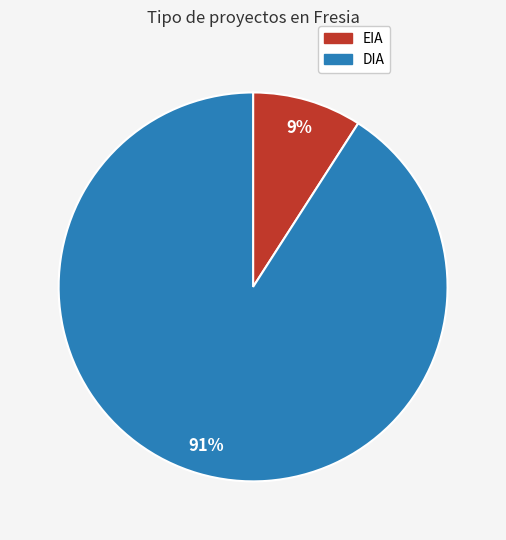

Combined, do DIA and EIA account for over 50%?

Yes